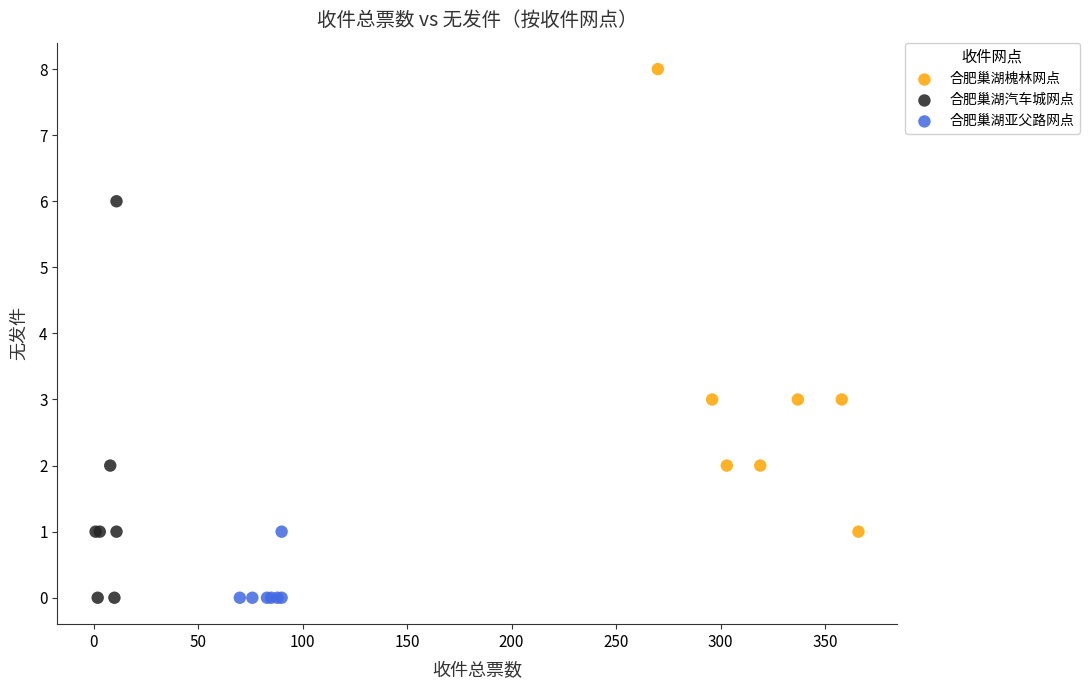

What are all the series names shown in the legend?

合肥巢湖槐林网点, 合肥巢湖汽车城网点, 合肥巢湖亚父路网点